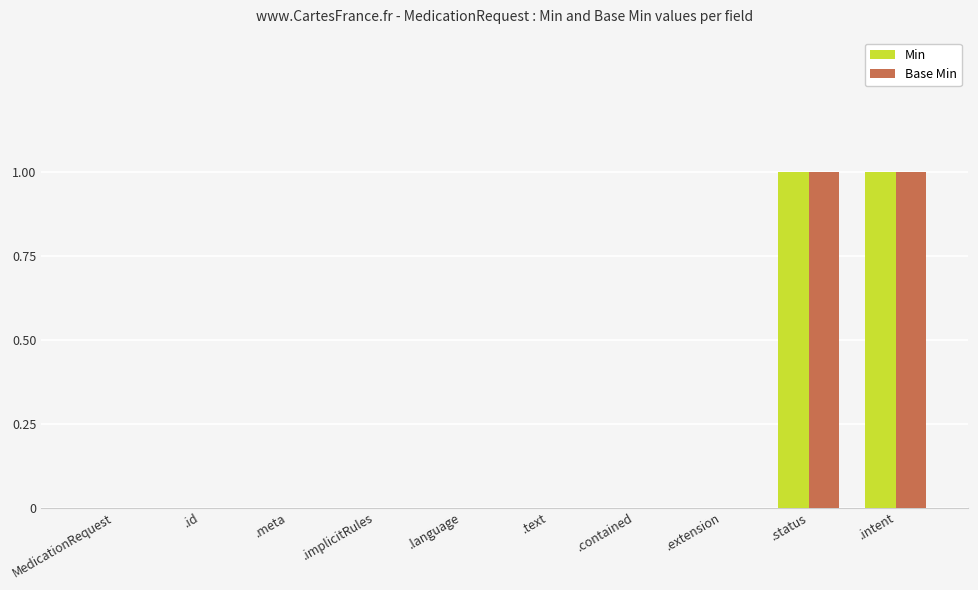

The value of Base Min at .status is 1. True or false?

True